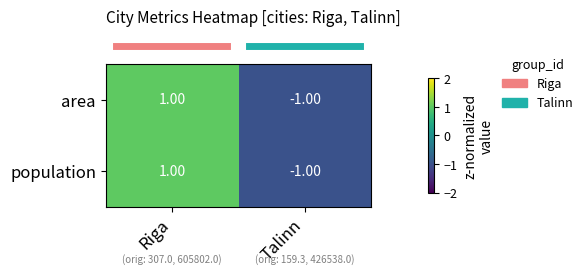

List the labels in order of area value, largest first.

Riga, Talinn